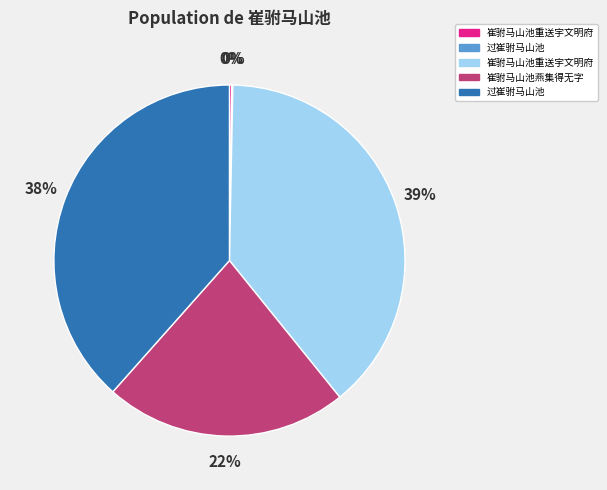

To the nearest percent, what is the difference between the largest and smallest slice percentages?

39%